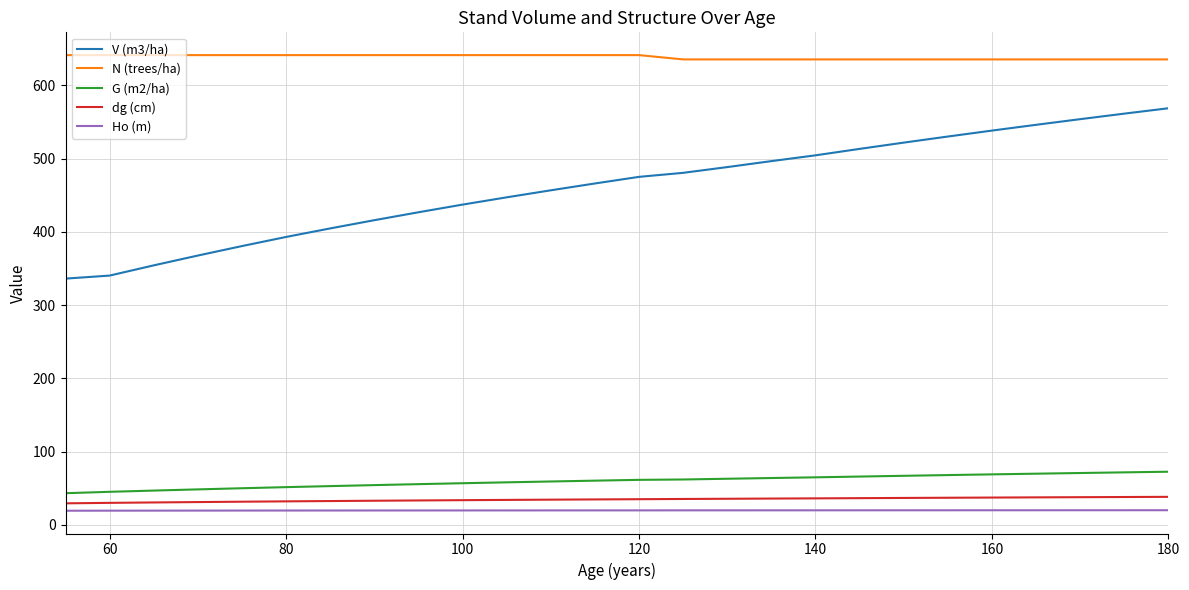

Which series has the largest range (max minus min)?

V (m3/ha)